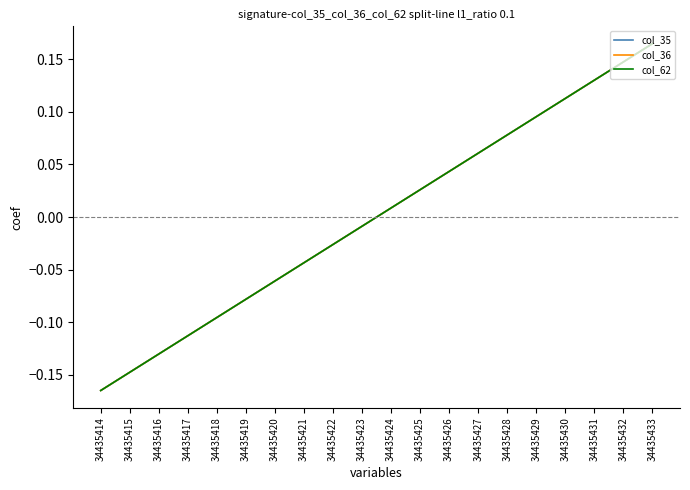

True or false: col_36 and col_35 cross at least once.

False